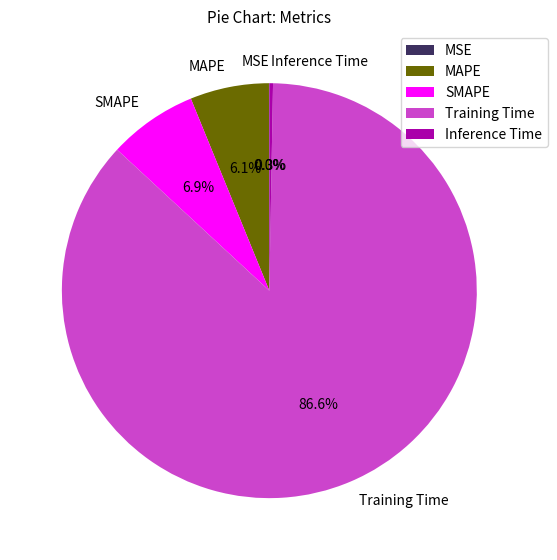

Do Inference Time and Training Time together represent more than half of the pie?

Yes